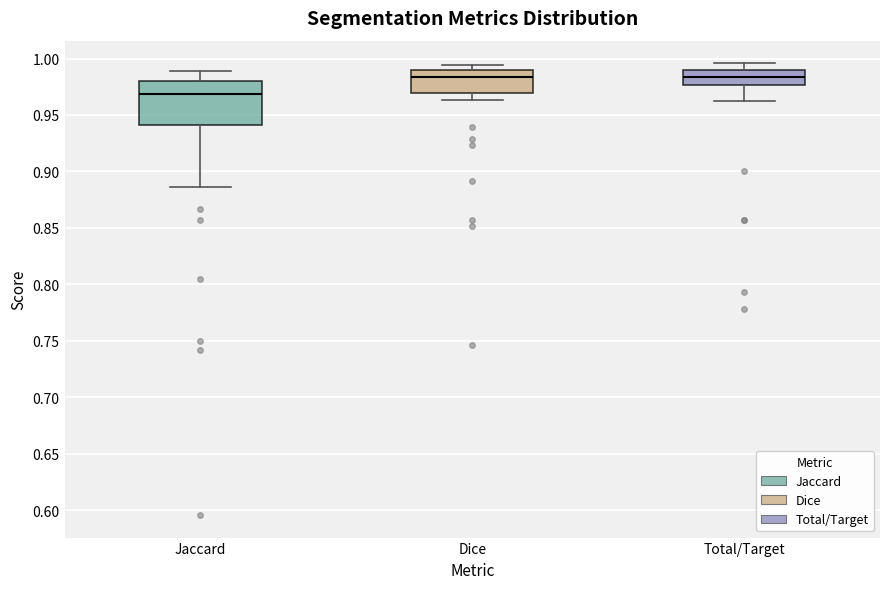

Reading left to right, transcribe this box plot: for each box, give where its median line is, the range the box spans, and where its two whiskers end, as read against the y-axis. The values are not printed on the chart, so give them approximately, as read against the axis.

Jaccard: median 0.970, box 0.940 to 0.980, whiskers 0.885 to 0.990
Dice: median 0.985, box 0.970 to 0.990, whiskers 0.965 to 0.995
Total/Target: median 0.985, box 0.975 to 0.990, whiskers 0.960 to 0.995